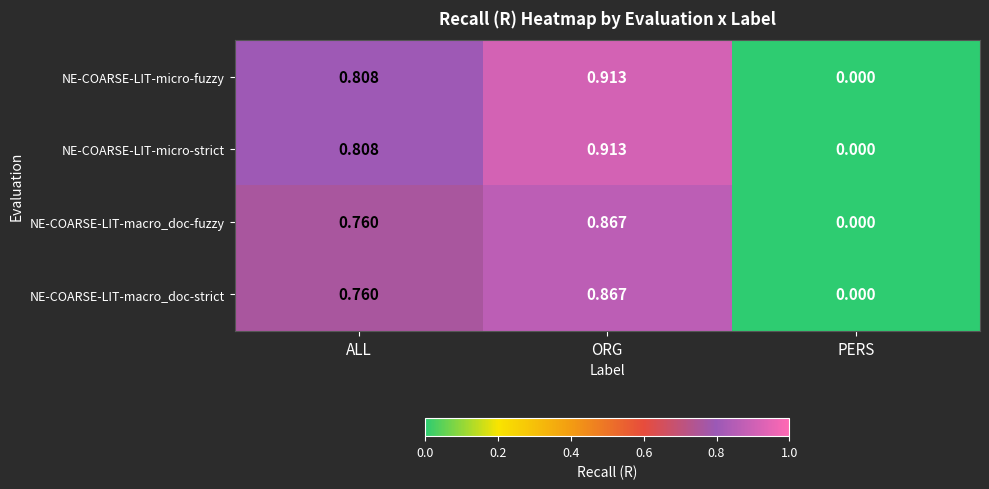

Which category has the lowest value in the NE-COARSE-LIT-macro_doc-strict series?

PERS